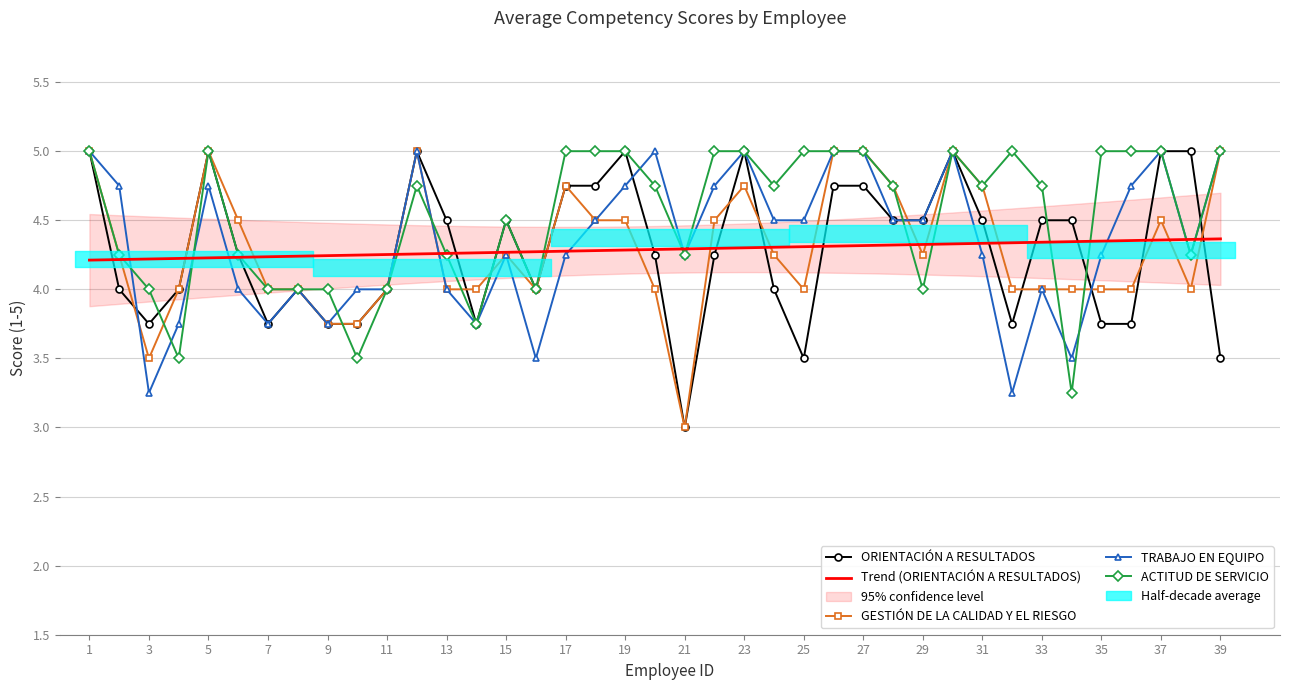

True or false: ORIENTACIÓN A RESULTADOS has more than 2 interior local peaks.

True